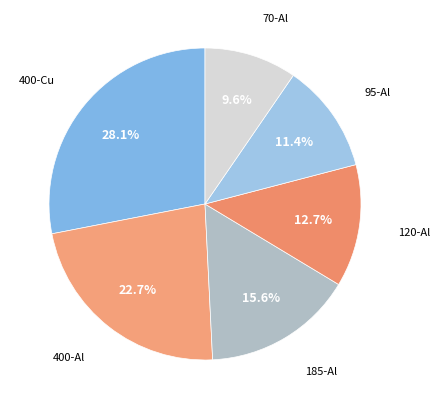

How many slices are in this pie chart?

6